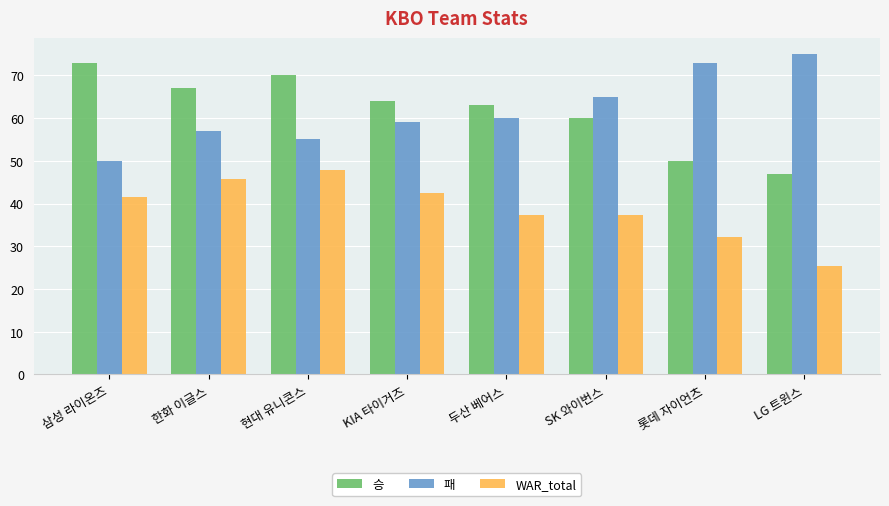

List the labels in order of 승 value, largest first.

삼성 라이온즈, 현대 유니콘스, 한화 이글스, KIA 타이거즈, 두산 베어스, SK 와이번스, 롯데 자이언츠, LG 트윈스